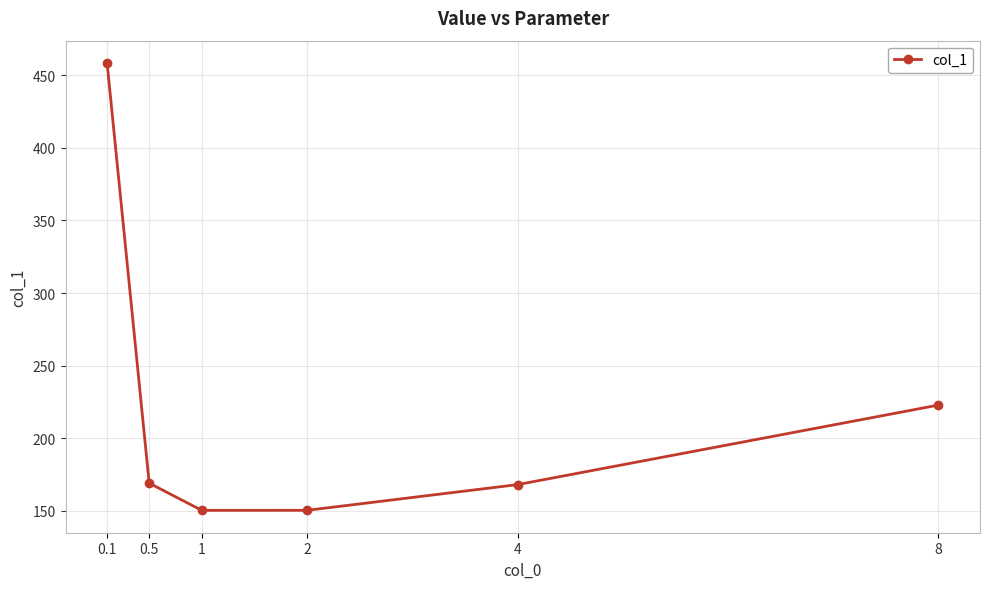

What is the label of the 6th point from the right?

0.1